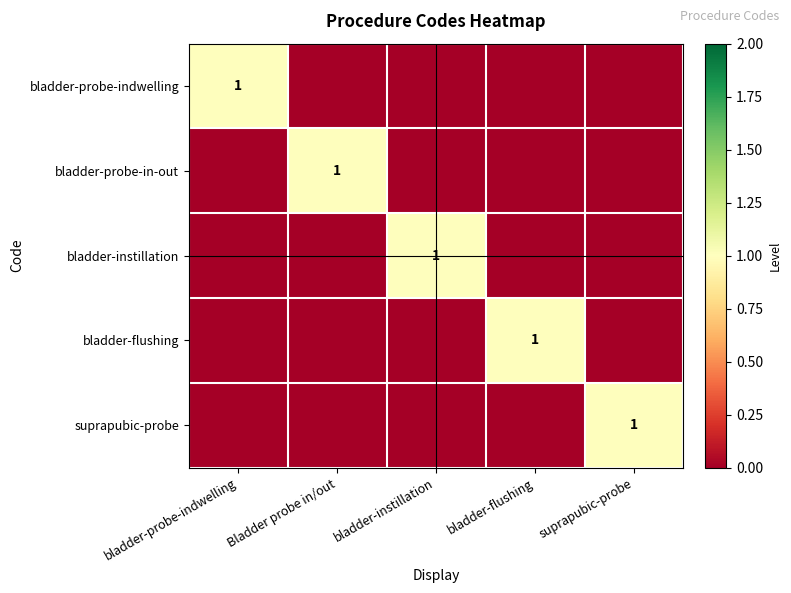

Rank the series at bladder-flushing from highest to lowest value.

bladder-flushing, bladder-probe-indwelling, bladder-probe-in-out, bladder-instillation, suprapubic-probe